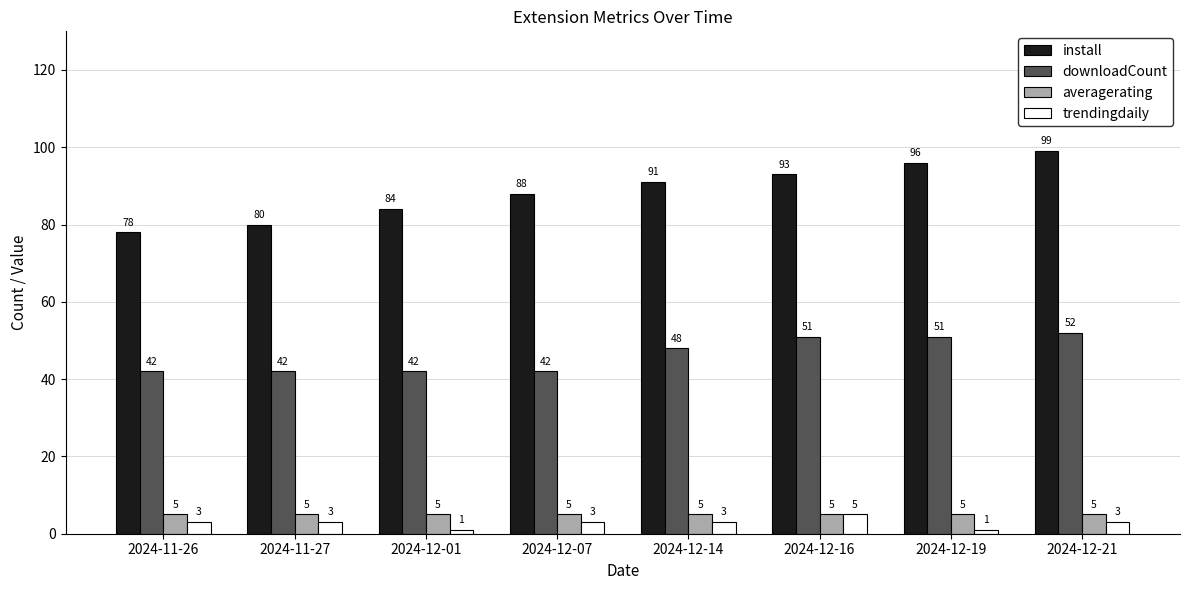

True or false: averagerating has a value of 9 at 2024-12-14.

False